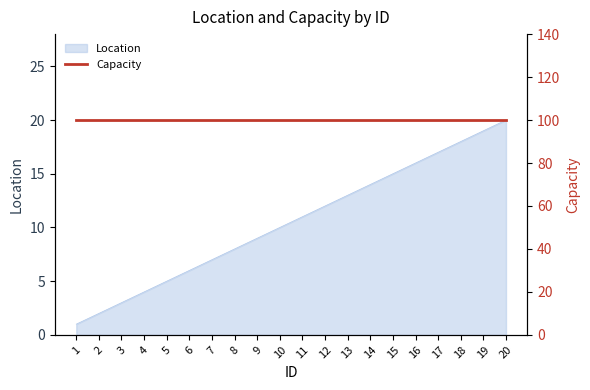

Where does the data first go above 11?

12